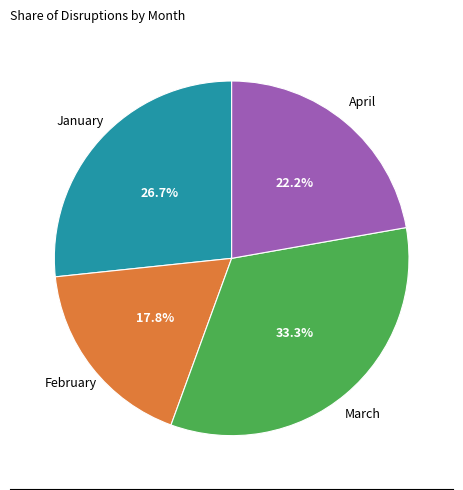

Is there any slice that represents more than half of the pie?

No